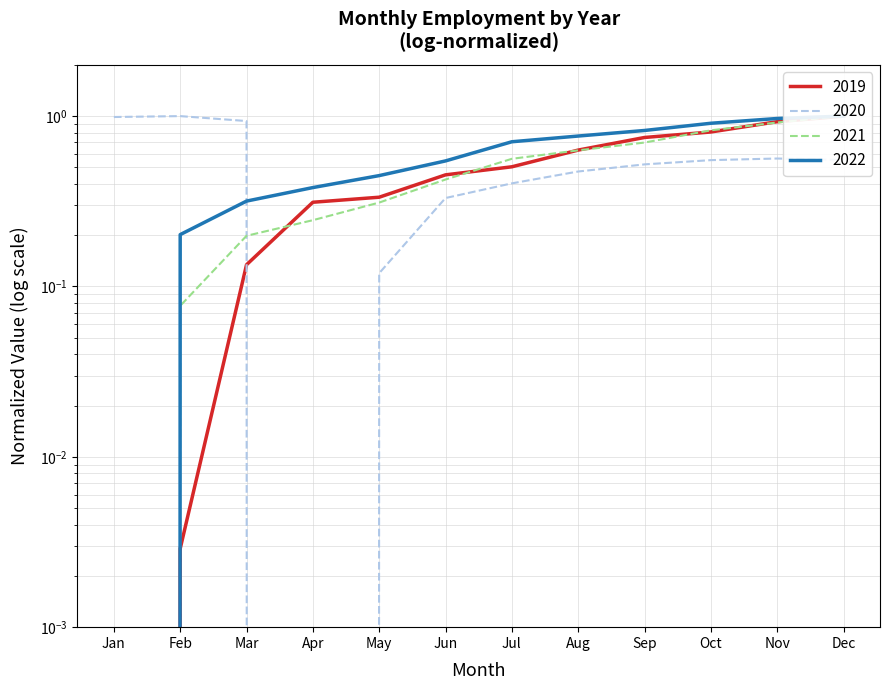

At May, list the series in order from smallest to largest.

2020, 2021, 2019, 2022